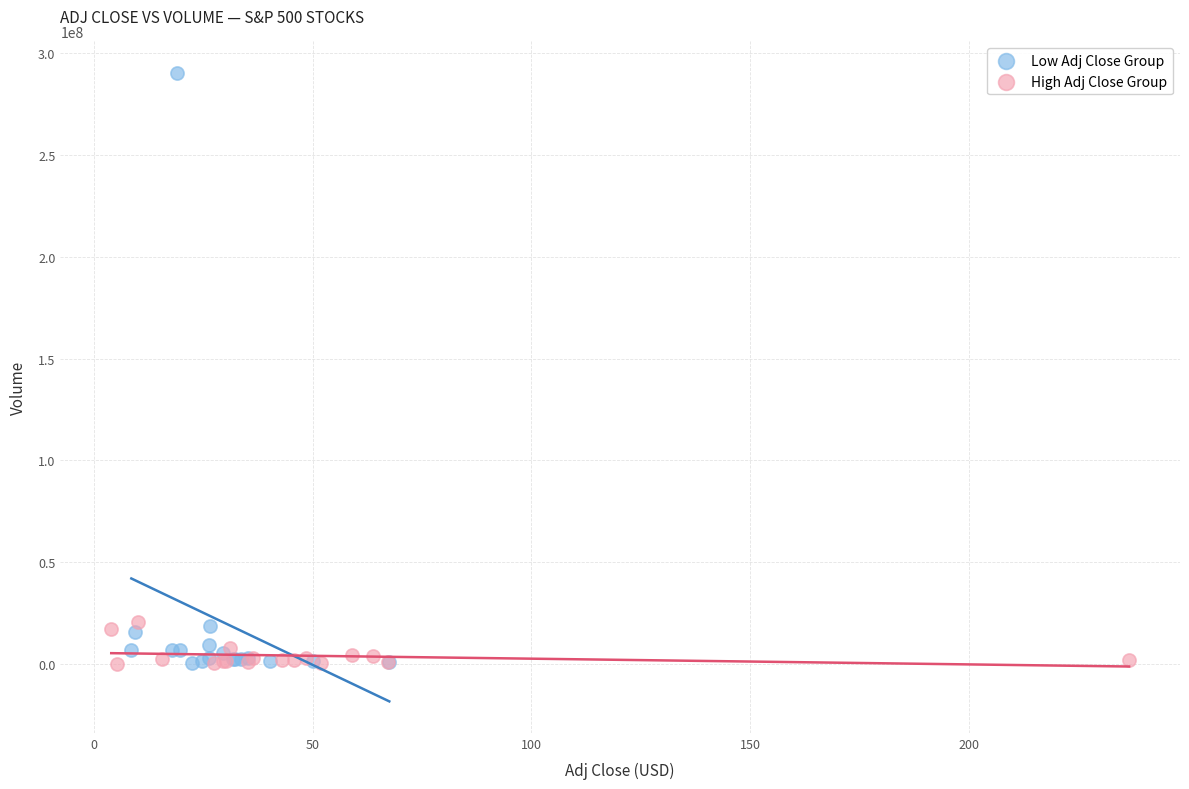

Which series has the widest spread of Y values?

Low Adj Close Group